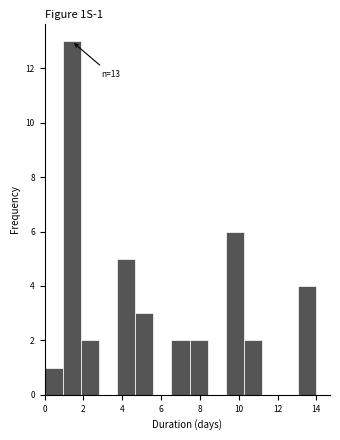

Over which range of the x-axis is the bar tallest?

1.0 to 1.8